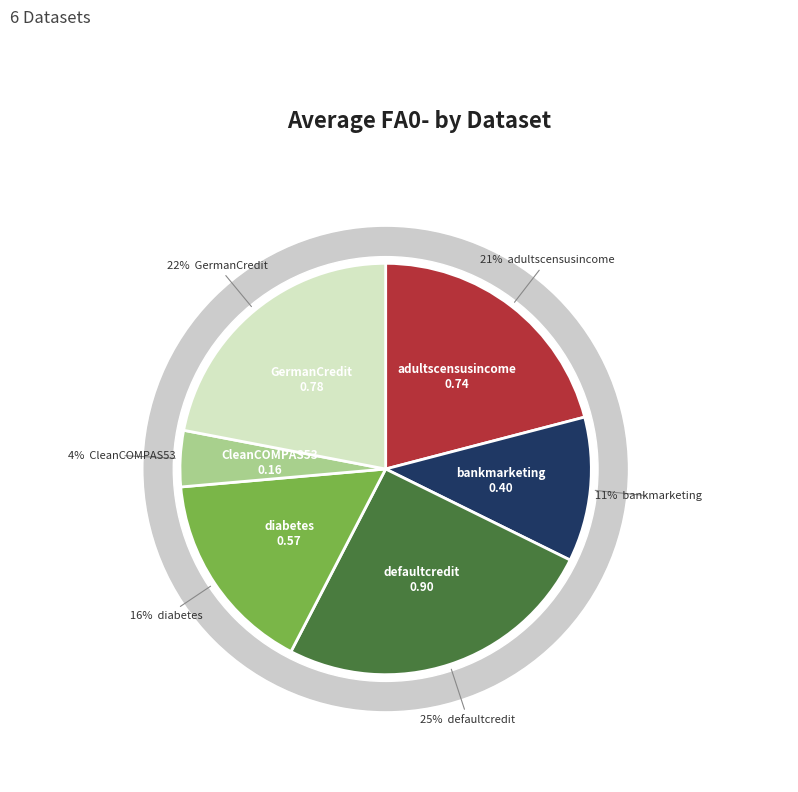

What is the change in value from defaultcredit to GermanCredit?

-0.1